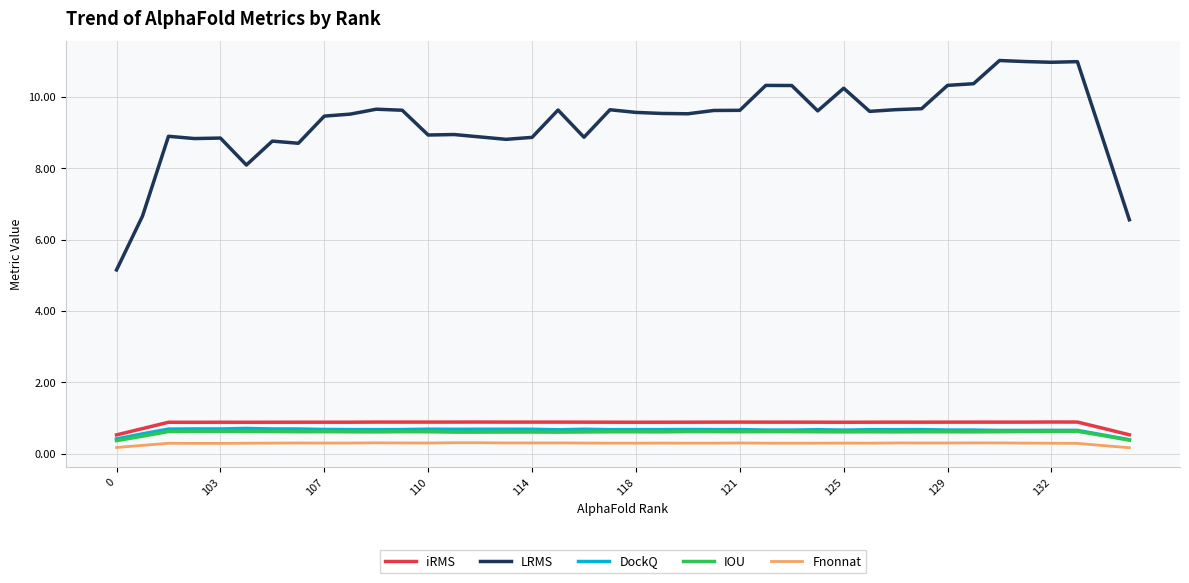

Does the chart have visible grid lines?

Yes